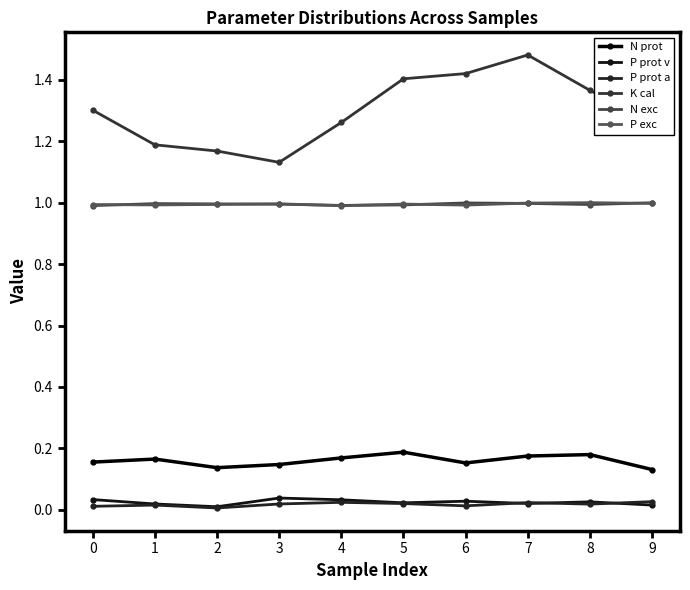

Does the chart have visible grid lines?

No